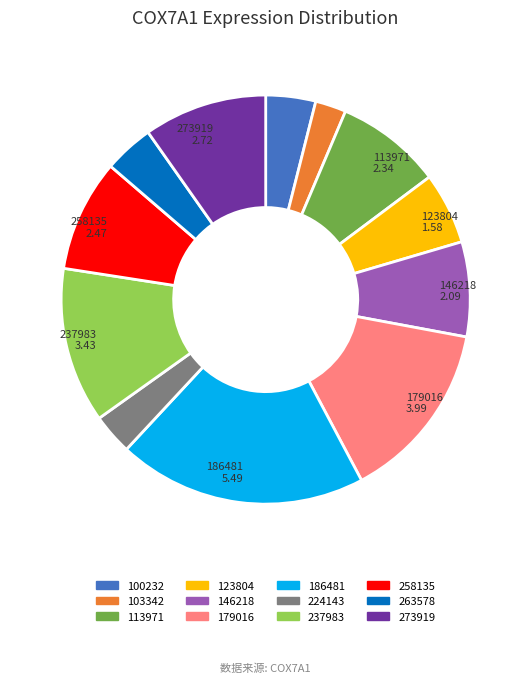

What is the largest slice in the pie chart?

186481